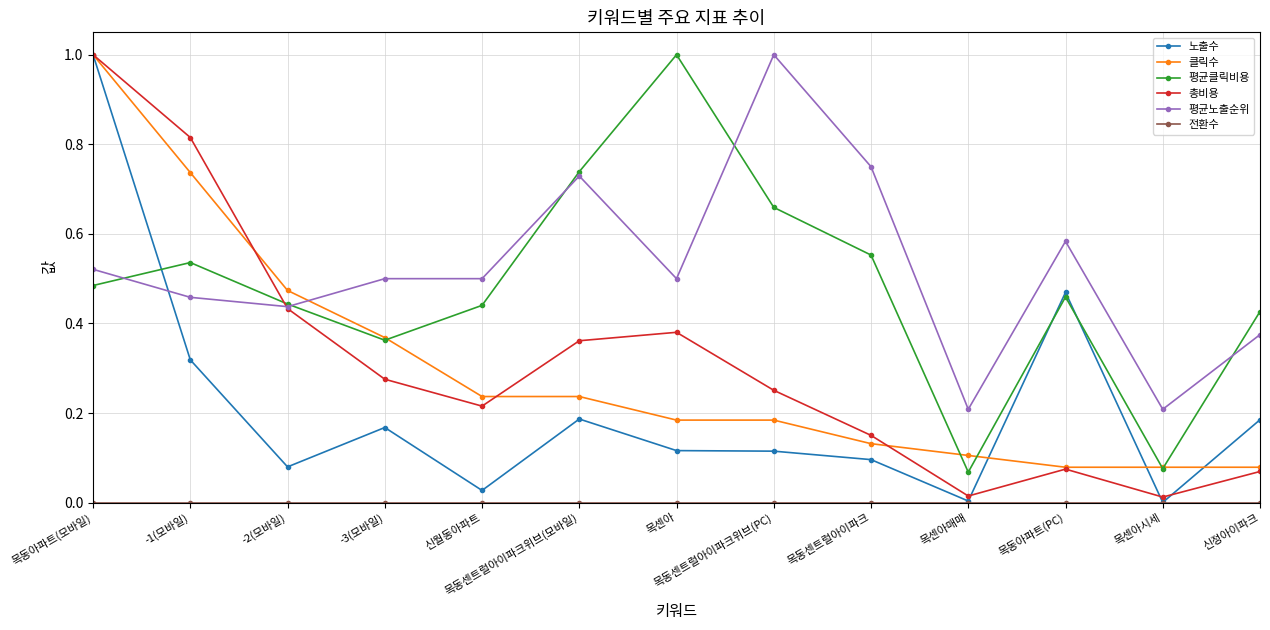

Count the 평균노출순위 values in the range 0 to 1.

13